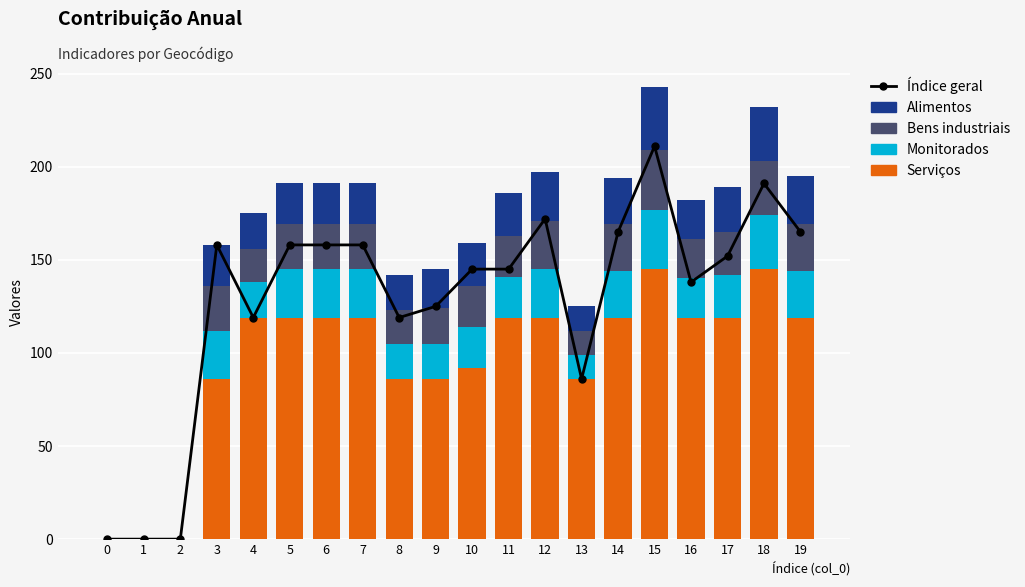

How many data points does each series have?

20